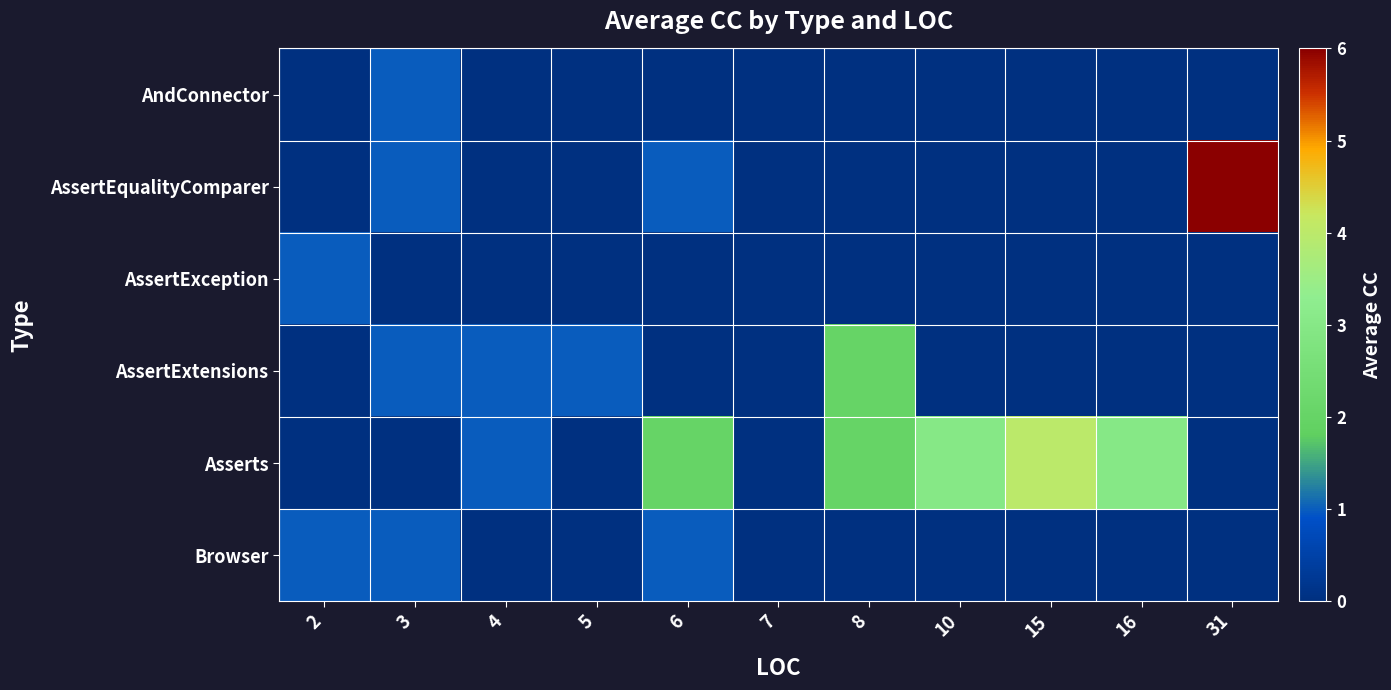

How many data points does each series have?

11